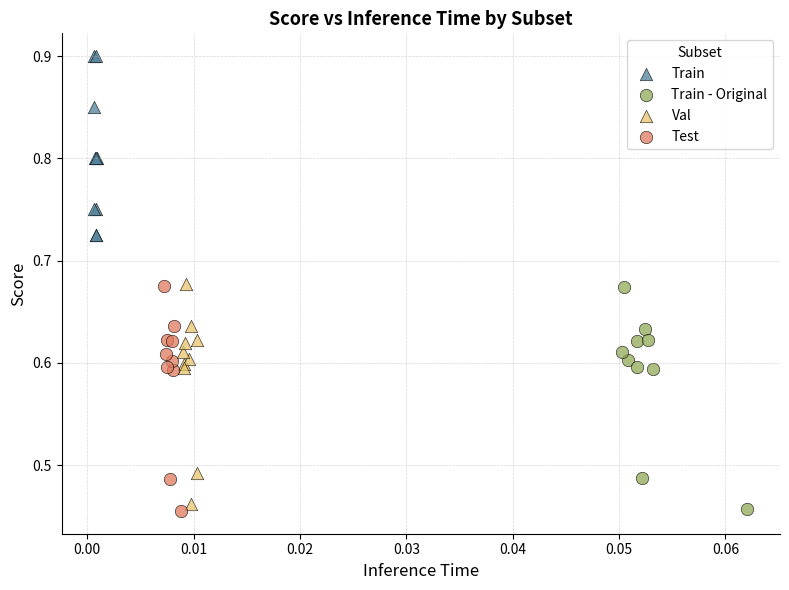

Which series has the widest spread of Y values?

Test